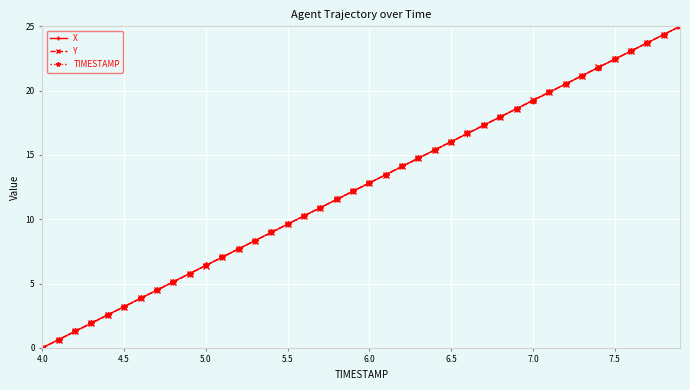

What is the value of the X point at the 33rd from the left?

20.5